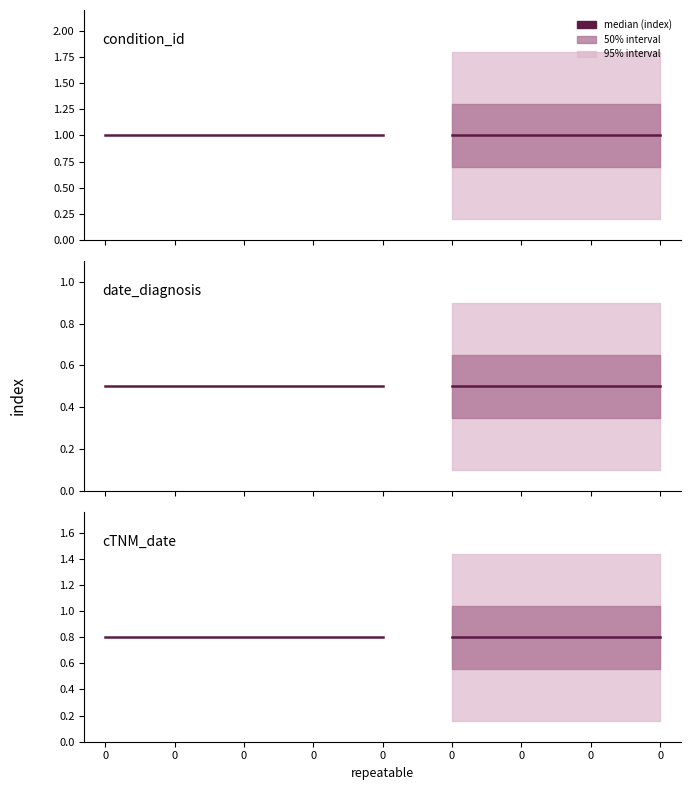

True or false: repeatable_values and repeatable_col intersect in this chart.

False